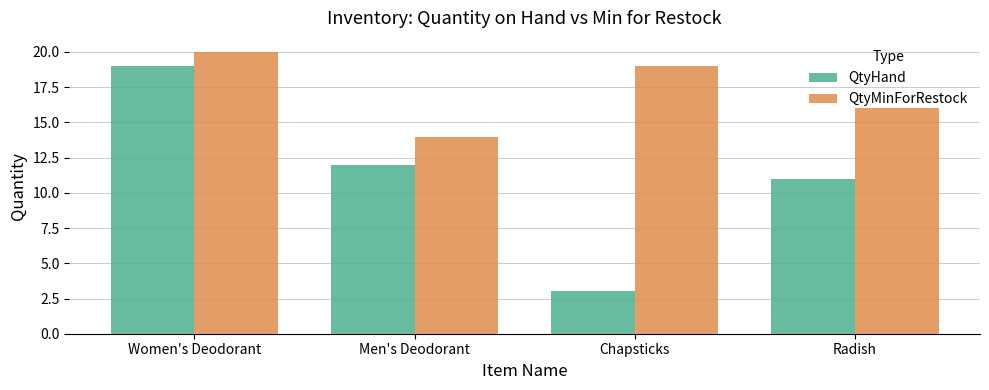

What is the label of the 2nd bar from the left?

Men's Deodorant